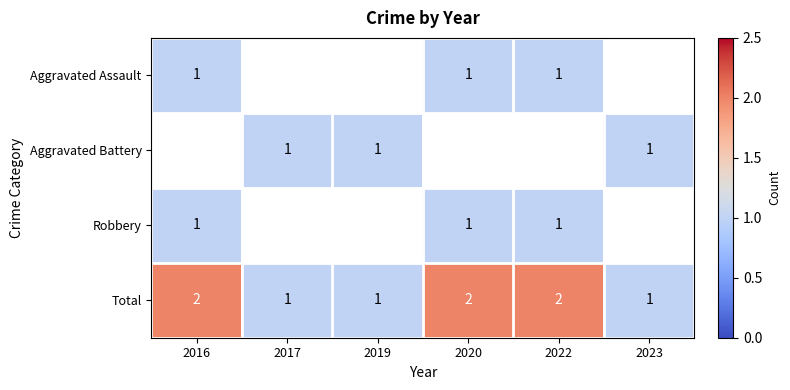

True or false: Total has a value of 1 at 2019.

True